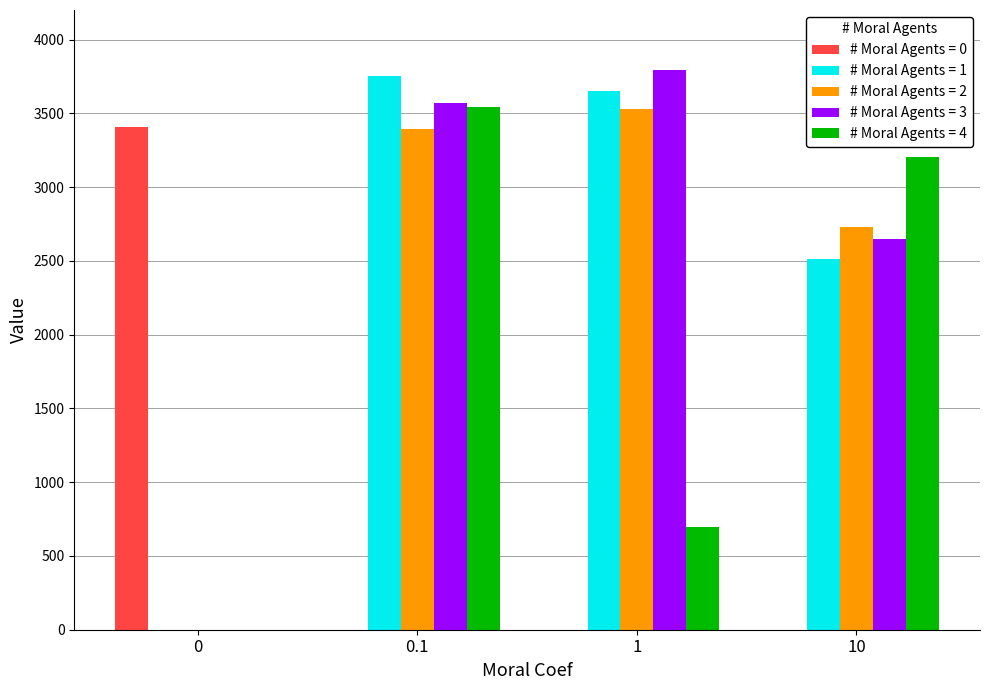

How many series are shown in this chart?

5